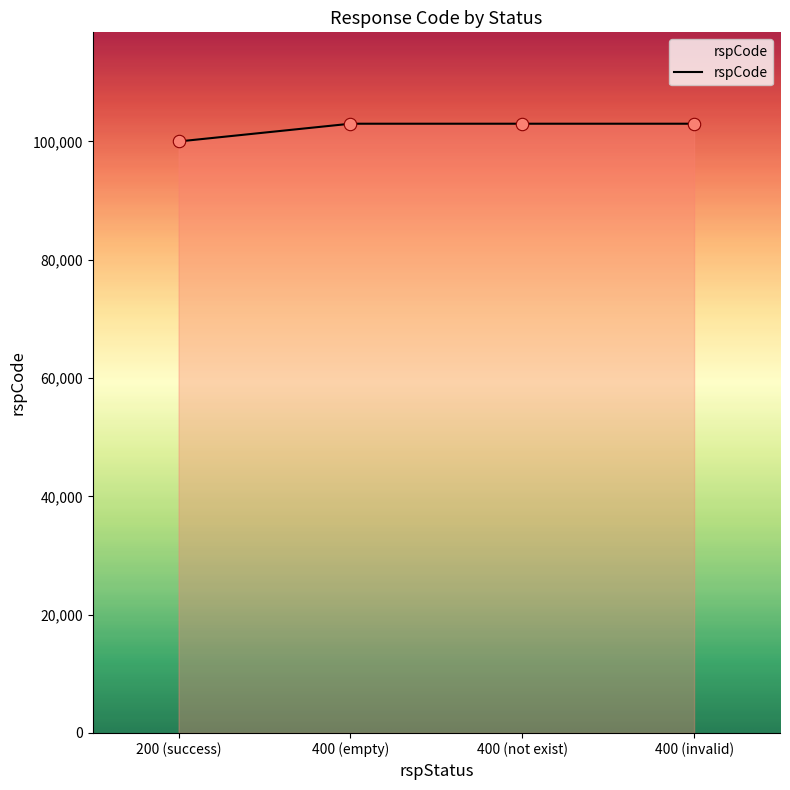

What is the ratio of the value at 400 (not exist) to the value at 400 (invalid)?

1.0